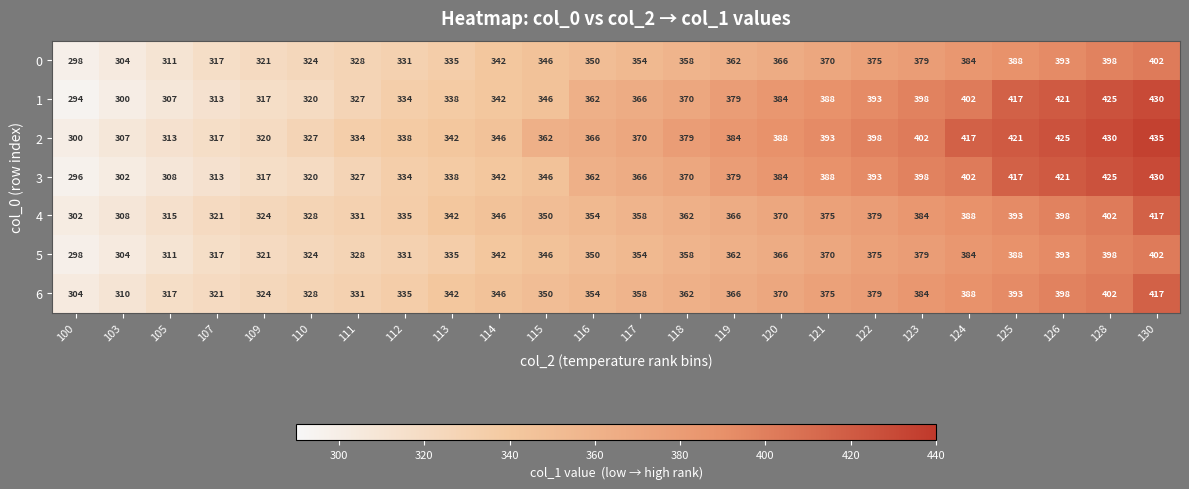

Which category has the highest value across all series?

130